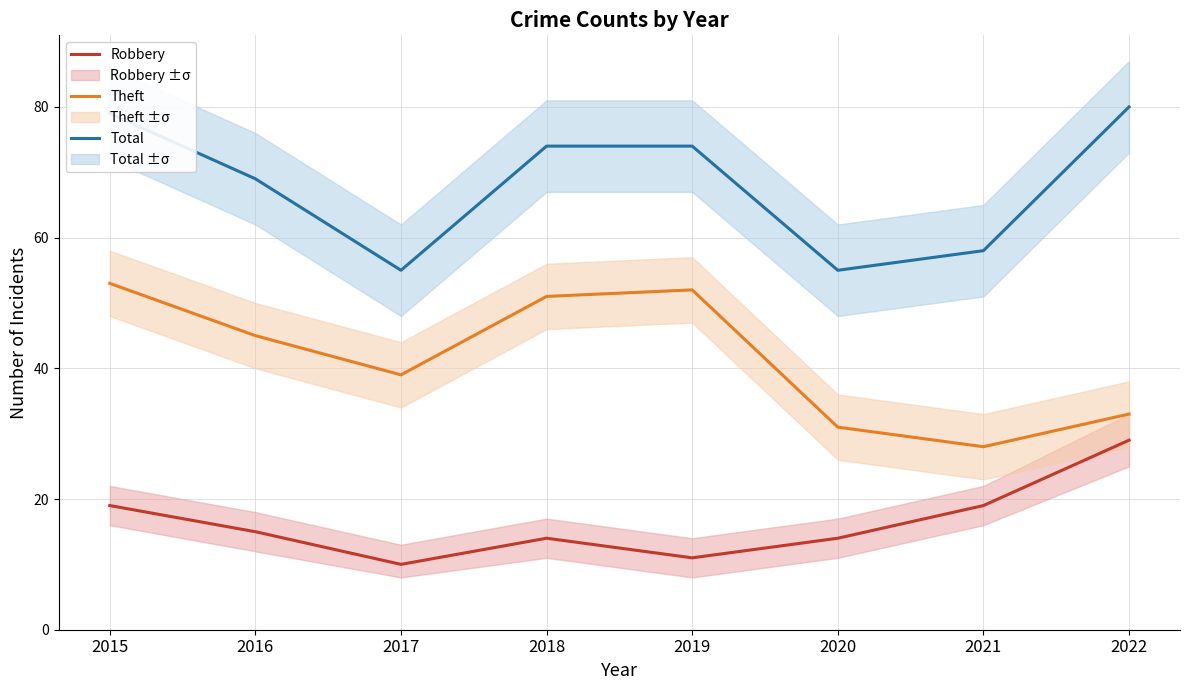

At which category is the sum across all series the highest?

2015